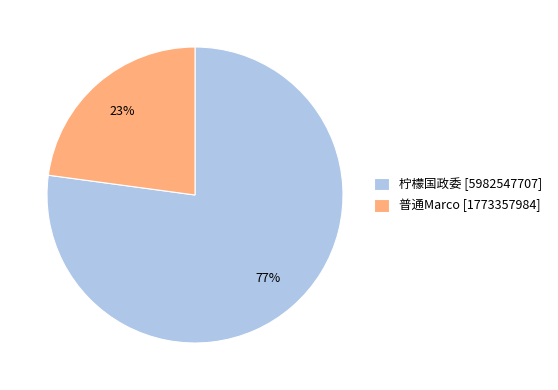

Between 普通Marco and 柠檬国政委, which is larger?

柠檬国政委